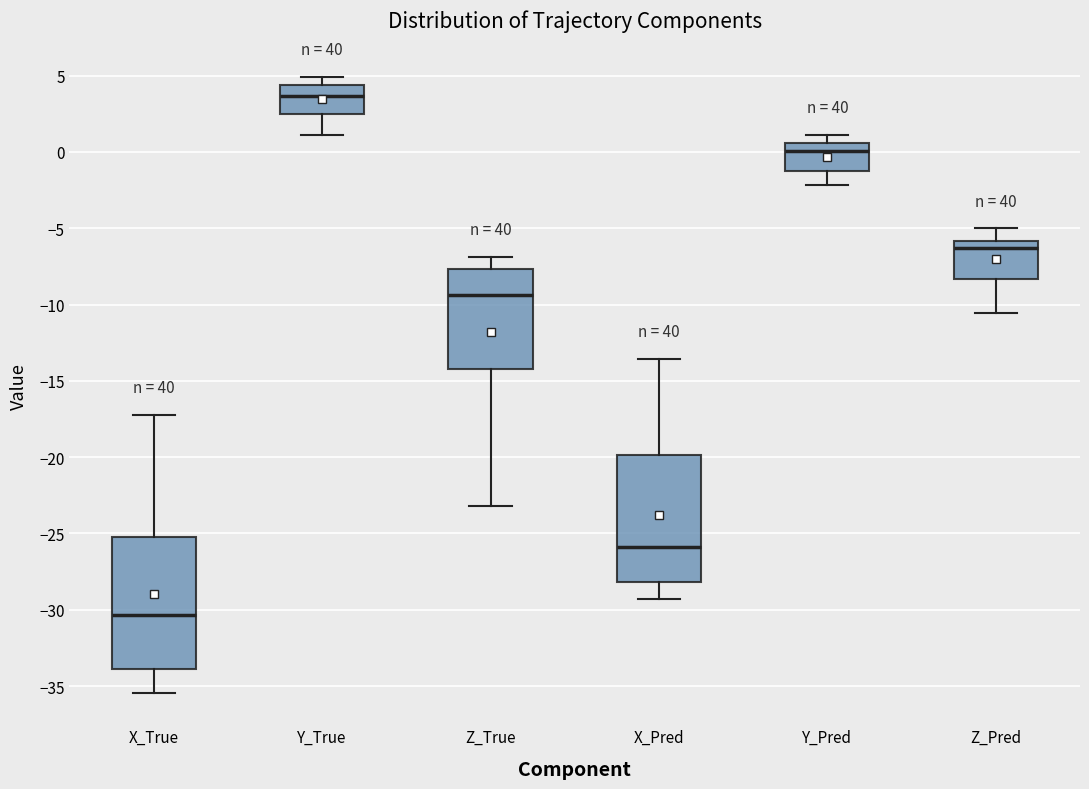

Reading left to right, read every box against the y-axis: the position of its median line, the range the box covers, and the ends of its whiskers. The values are not printed on the chart, so give them approximately, as read against the axis.

X_True: median -30.5, box -34.0 to -25.0, whiskers -35.5 to -17.0
Y_True: median 3.5, box 2.5 to 4.5, whiskers 1.0 to 5.0
Z_True: median -9.5, box -14.0 to -7.5, whiskers -23.0 to -7.0
X_Pred: median -26.0, box -28.0 to -20.0, whiskers -29.5 to -13.5
Y_Pred: median 0.0, box -1.0 to 0.5, whiskers -2.0 to 1.0
Z_Pred: median -6.5, box -8.5 to -6.0, whiskers -10.5 to -5.0